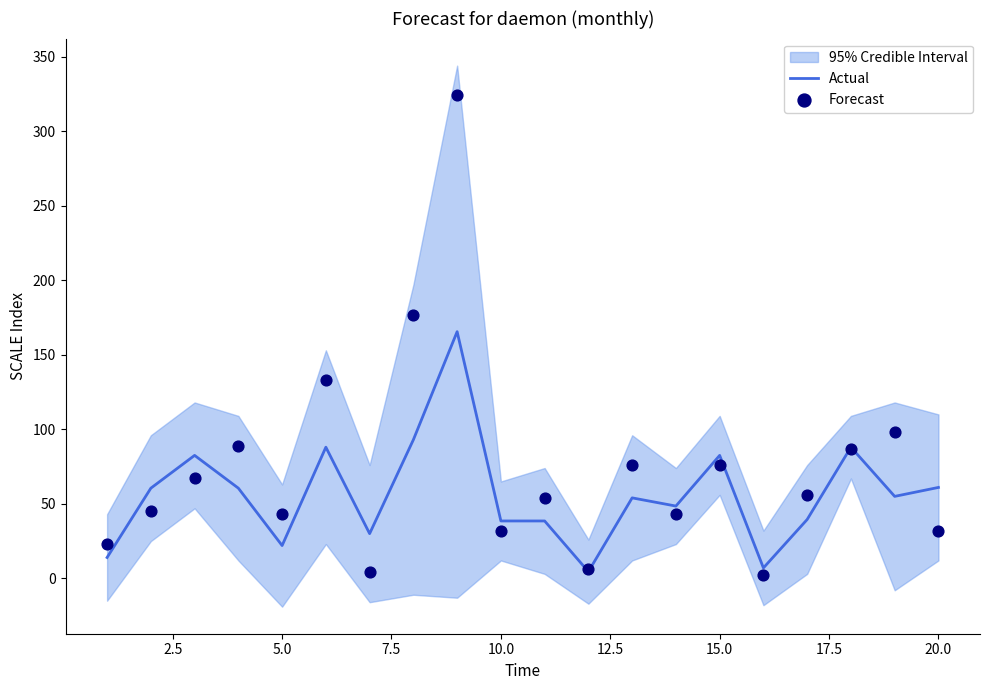

Is it true that Actual equals 42.8 at 15.0?

False